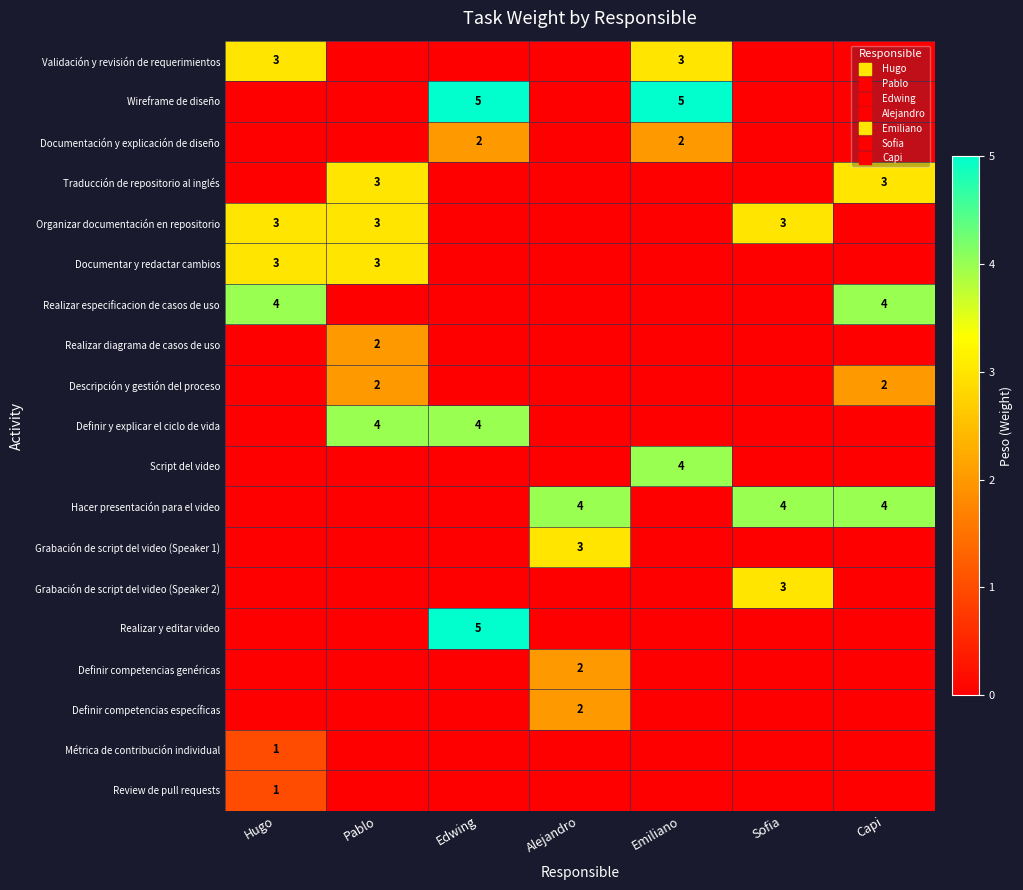

Rank the series at Hugo from lowest to highest value.

Wireframe de diseño, Documentación y explicación de diseño, Traducción de repositorio al inglés, Realizar diagrama de casos de uso, Descripción y gestión del proceso, Definir y explicar el ciclo de vida, Script del video, Hacer presentación para el video, Grabación de script del video (Speaker 1), Grabación de script del video (Speaker 2), Realizar y editar video, Definir competencias genéricas, Definir competencias específicas, Métrica de contribución individual, Review de pull requests, Validación y revisión de requerimientos, Organizar documentación en repositorio, Documentar y redactar cambios, Realizar especificacion de casos de uso